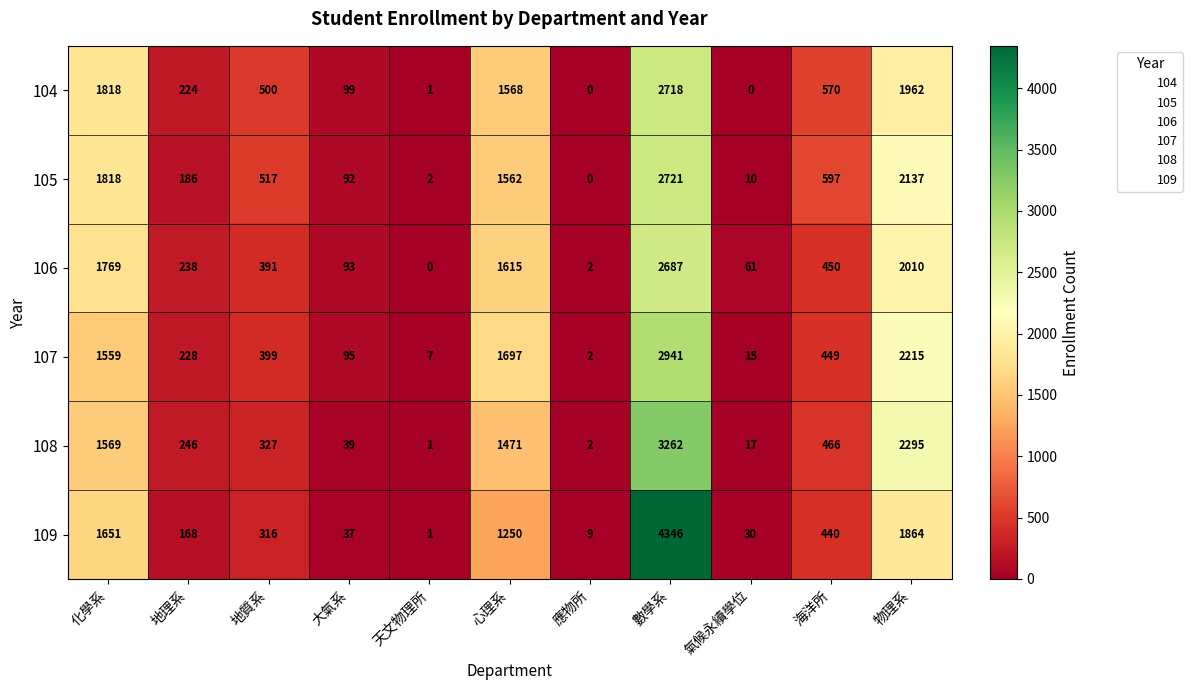

What is the spread (max minus min) of values at 氣候永續學位?

61